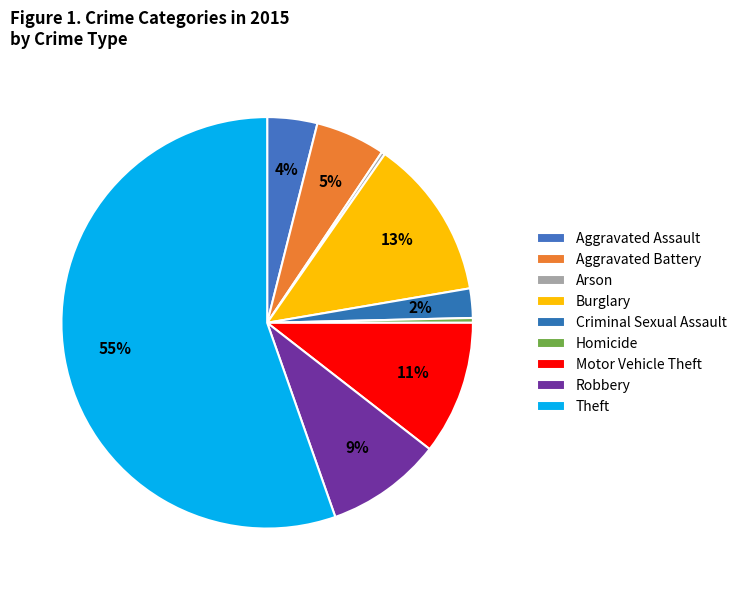

To the nearest percent, what is the difference between the largest and smallest slice percentages?

55%